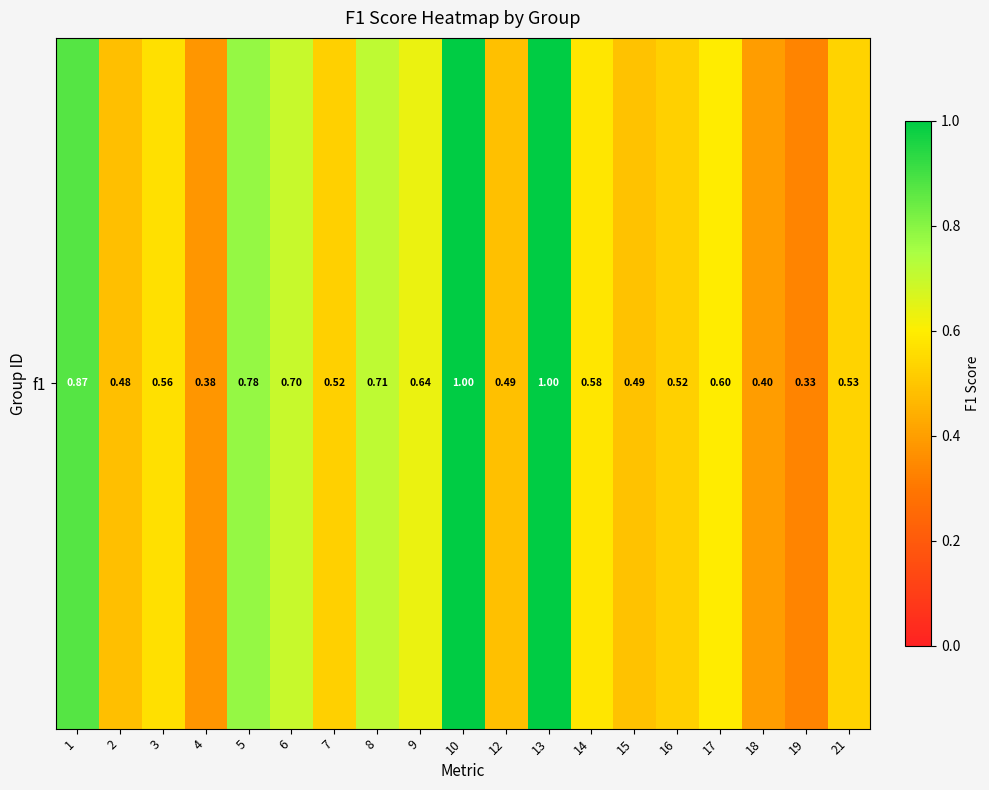

Is it true that the value at 13 is 1.6?

False